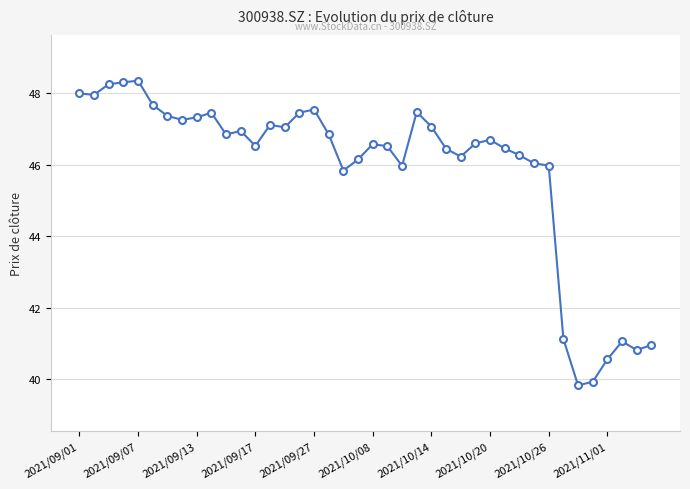

What is the difference between the maximum and minimum values?

8.5